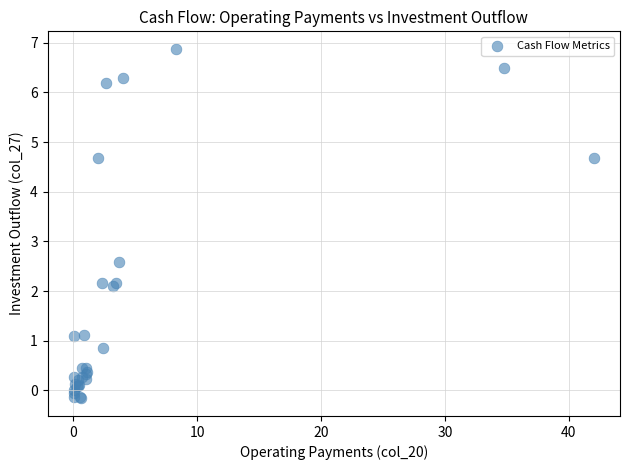

What Y value in the scatter plot is closest to 3?

2.6